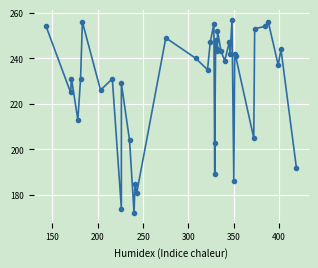

What is the value of the 11th point from the left?

204